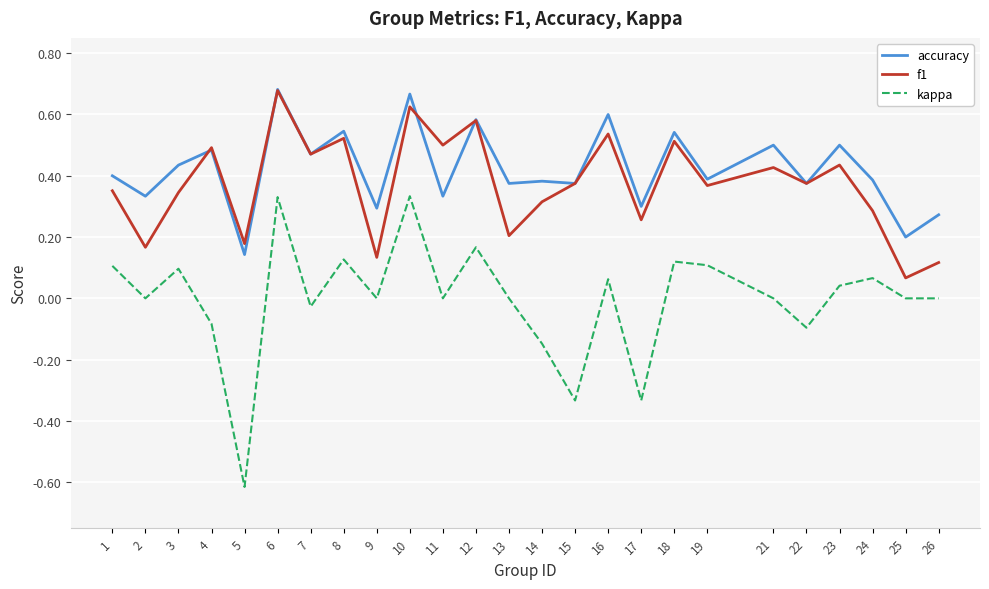

What is the lowest value of the kappa series?

-0.6